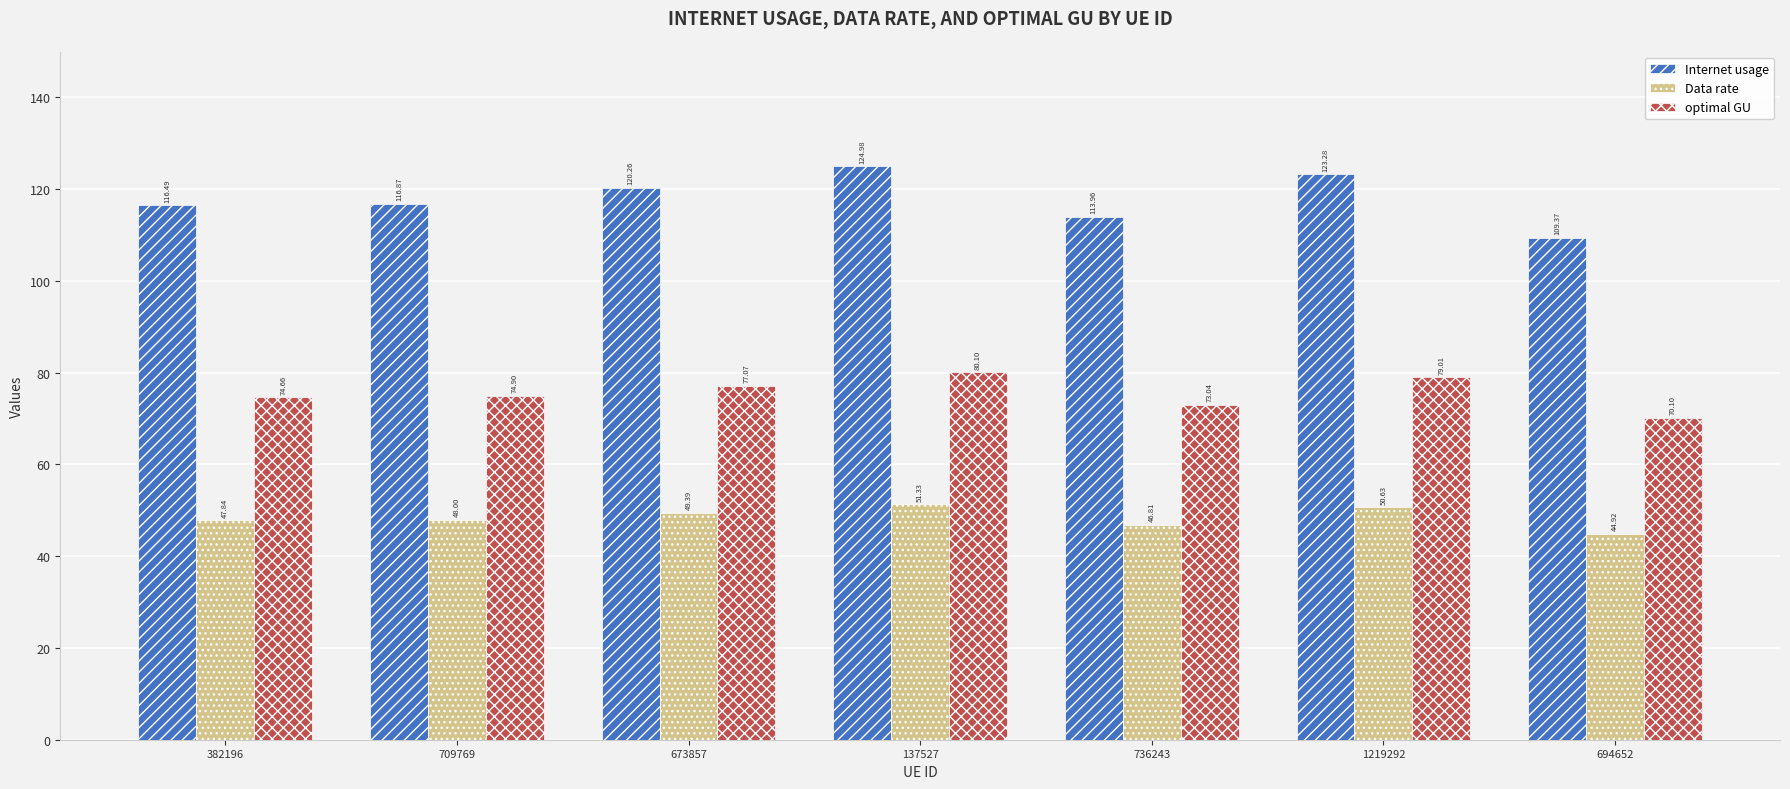

What position from the left is 1219292?

6